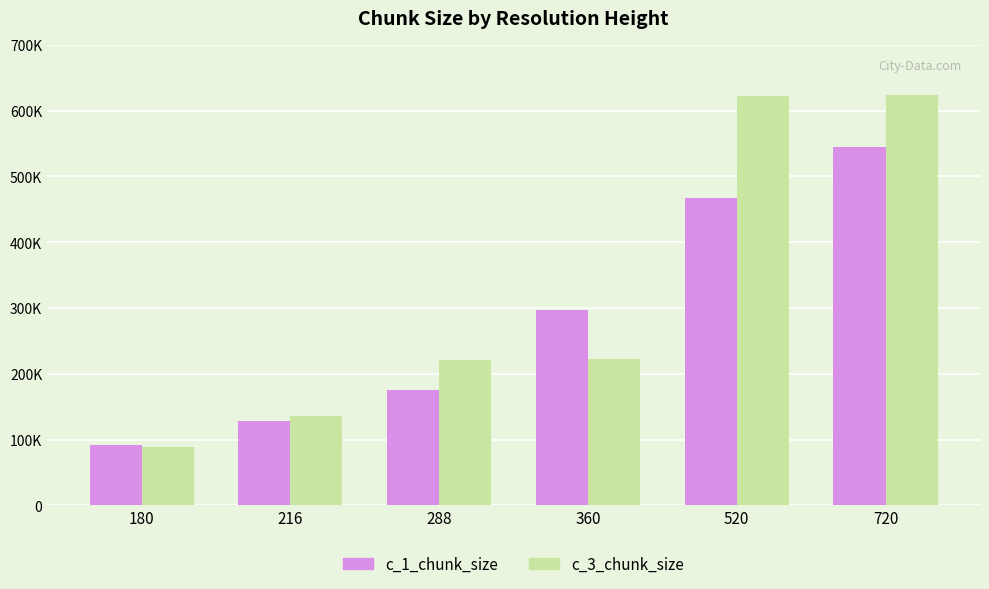

At which label does c_3_chunk_size reach its peak?

720